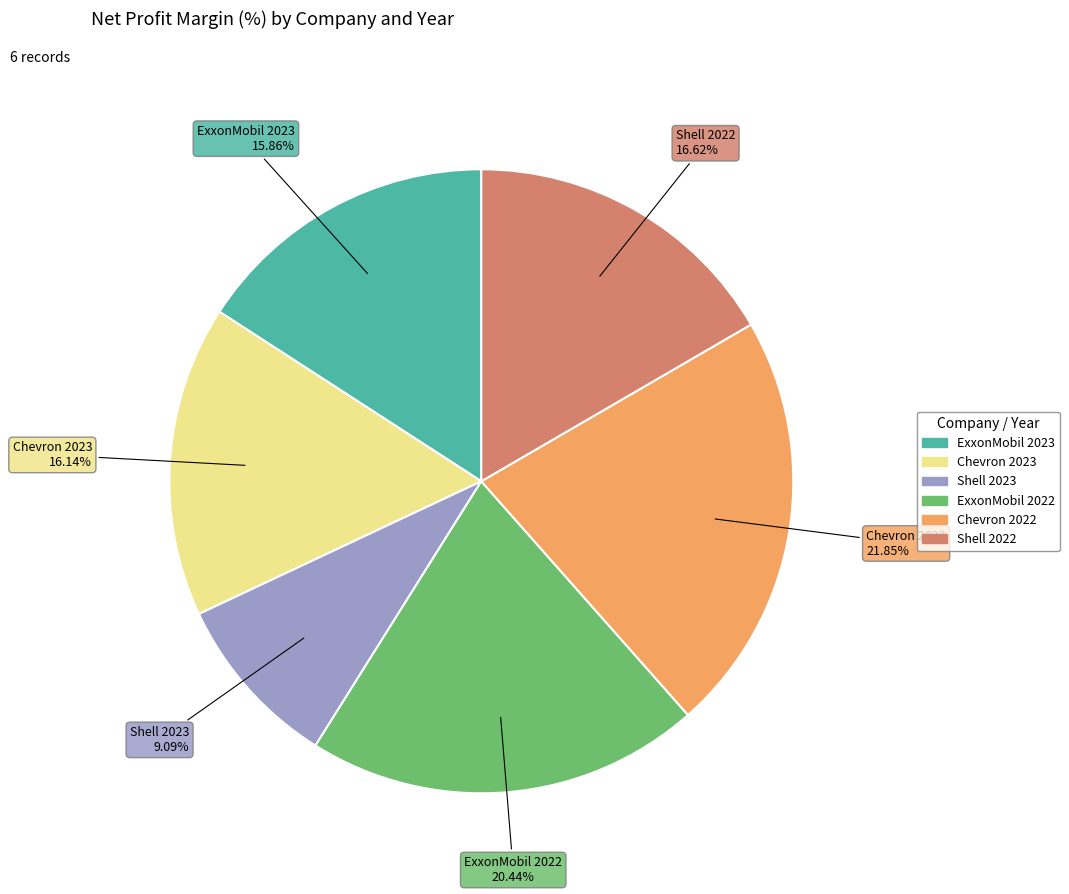

Which has a higher value, Shell 2022 or ExxonMobil 2023?

Shell 2022